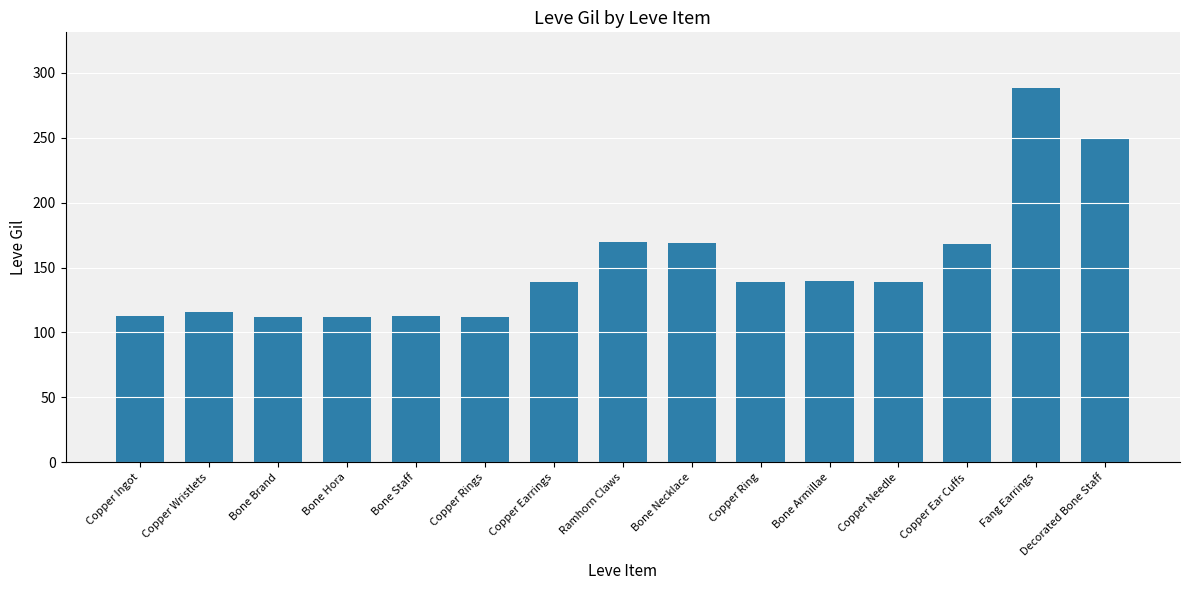

What is the sum of all values?

2280